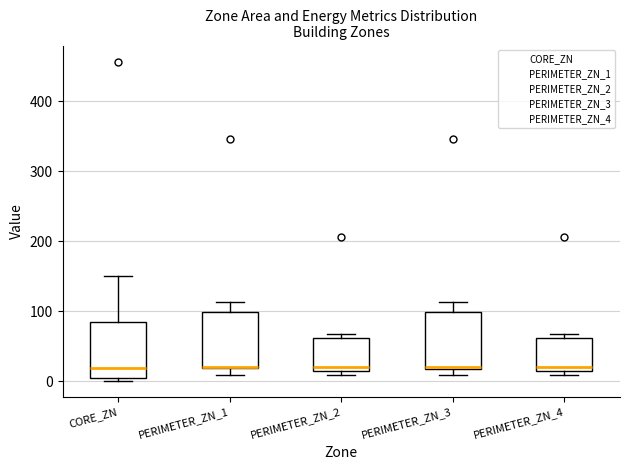

Where does the median line of the box for CORE_ZN sit on the y-axis? The values are not printed on the chart, so give them approximately, as read against the axis.

20